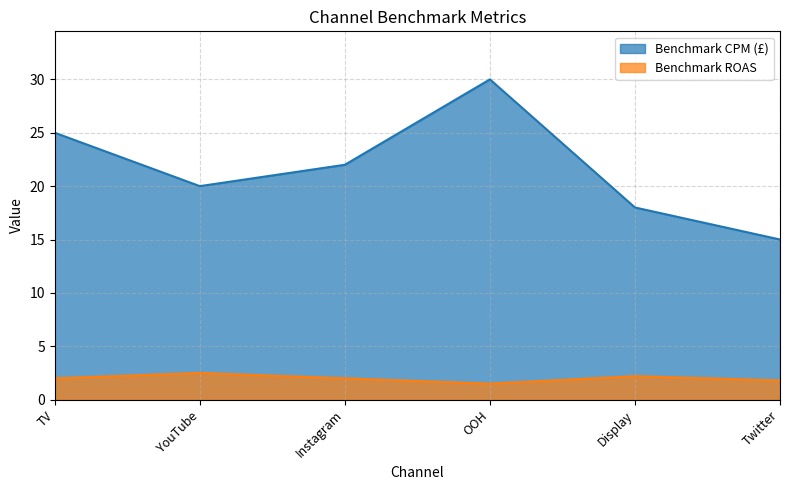

What is the average value of the Benchmark CPM (£) series?

21.7